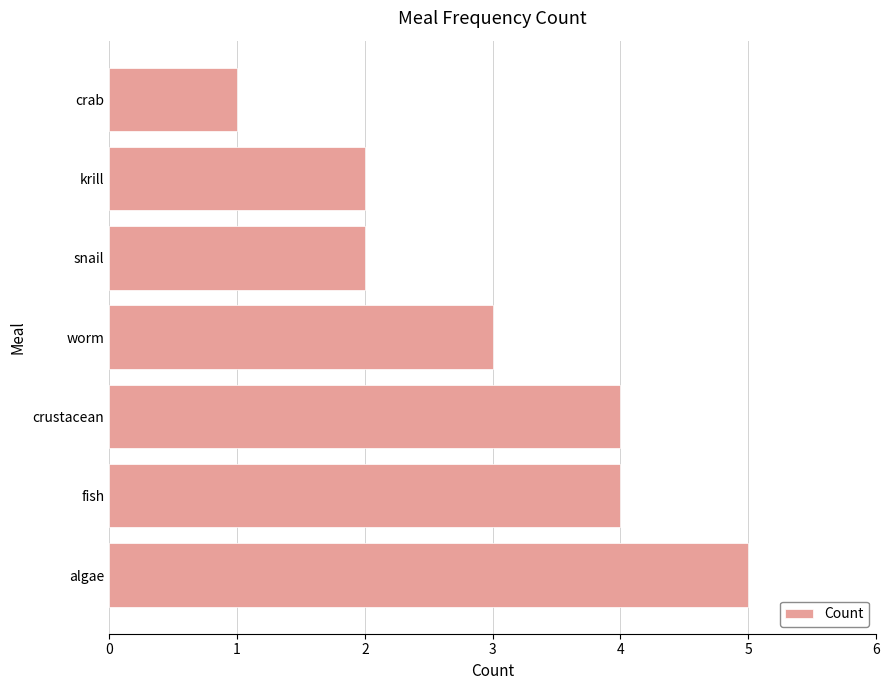

Which has a higher value, worm or crustacean?

crustacean